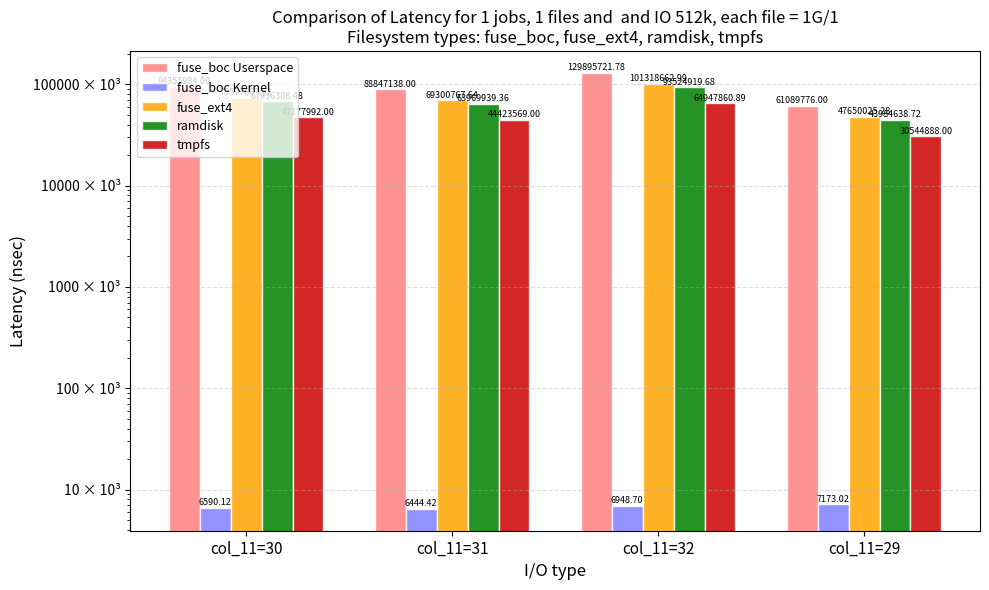

What position from the left is col_11=31?

2